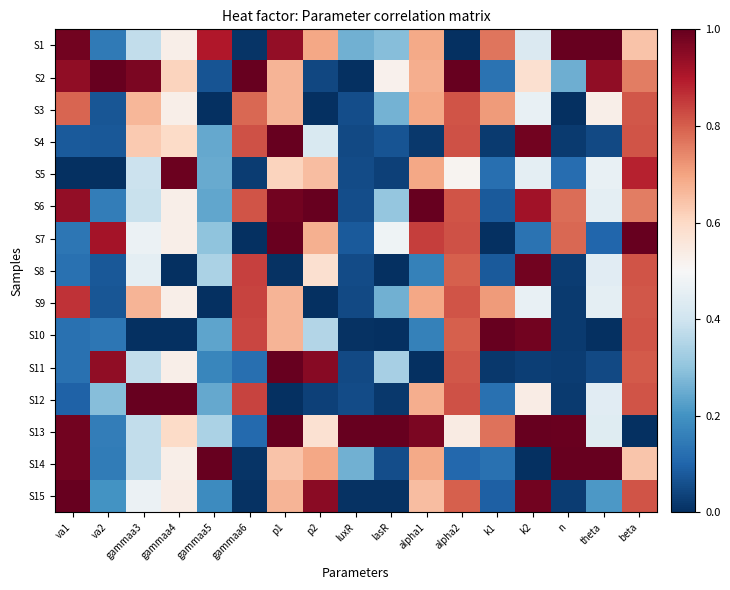

What is the maximum value shown in the chart?

1.0